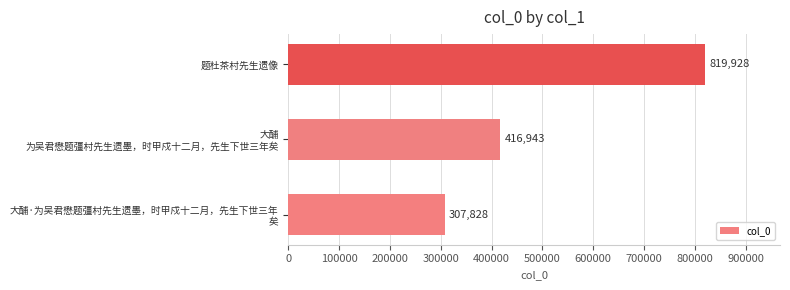

What is the approximate value at 题杜茶村先生遗像, to the nearest 10?

819930